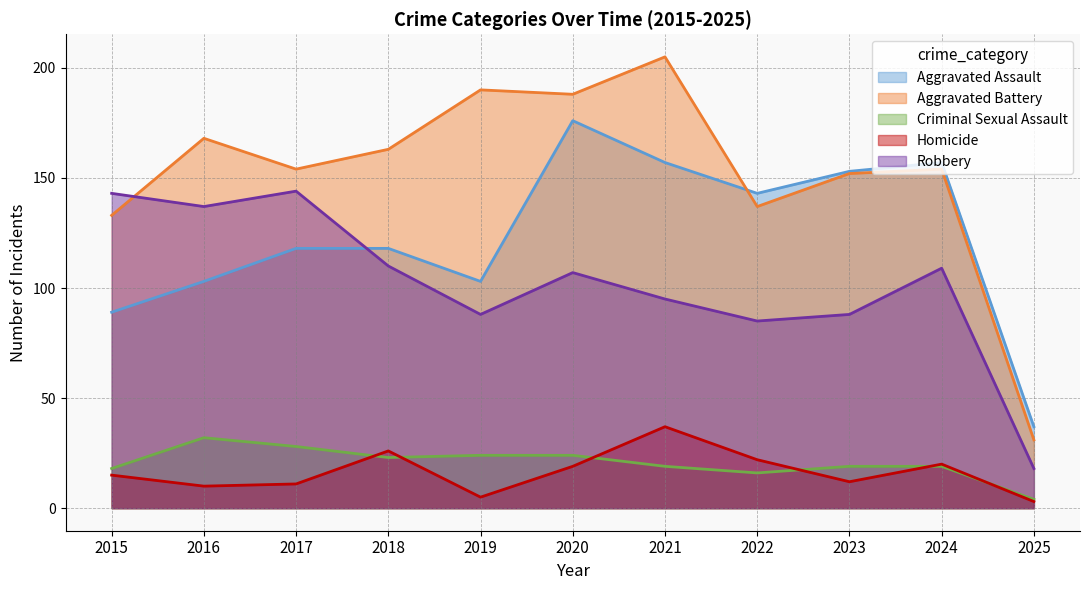

Where is the first local maximum for Homicide?

2018